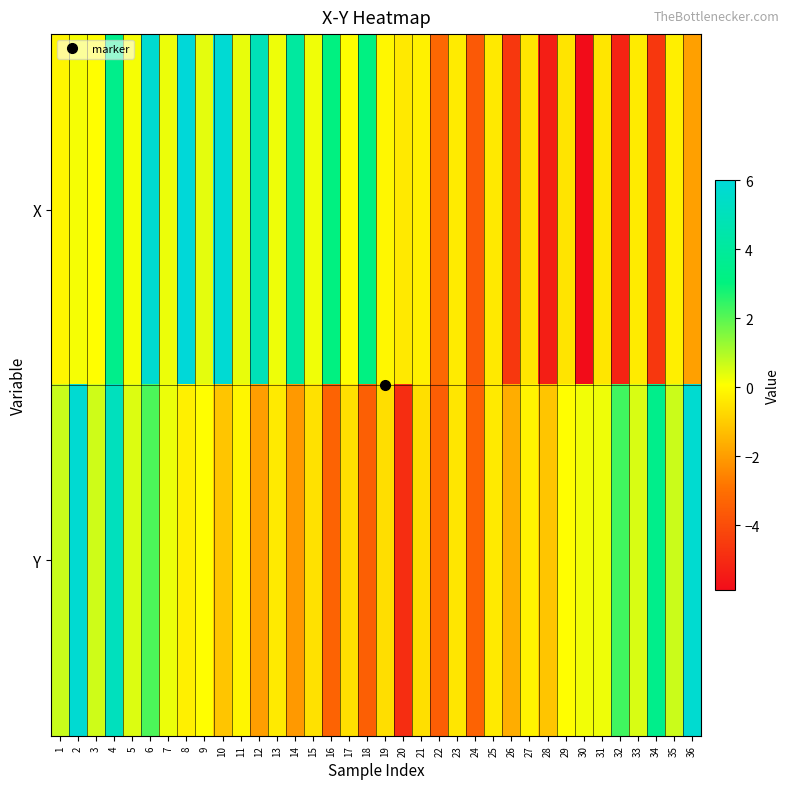

Between 11 and 30, which series saw the biggest shift?

X